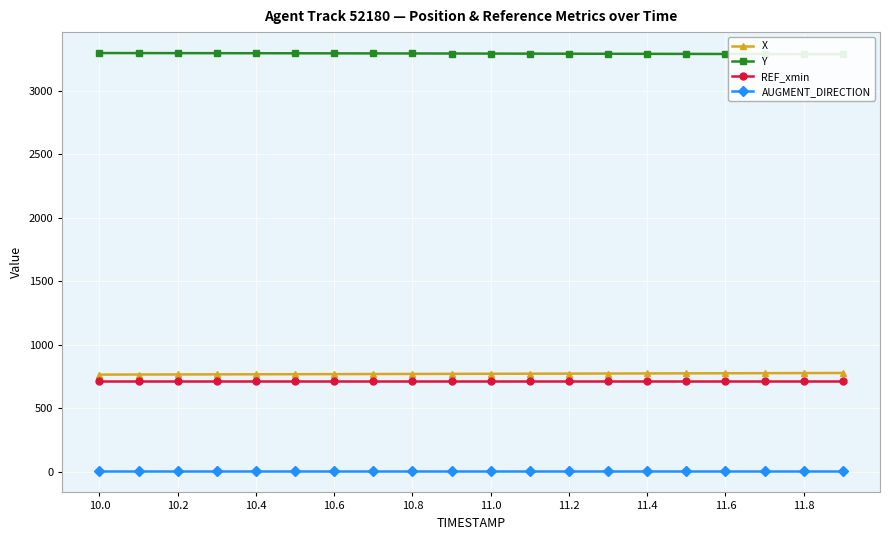

True or false: REF_xmin and AUGMENT_DIRECTION intersect in this chart.

False